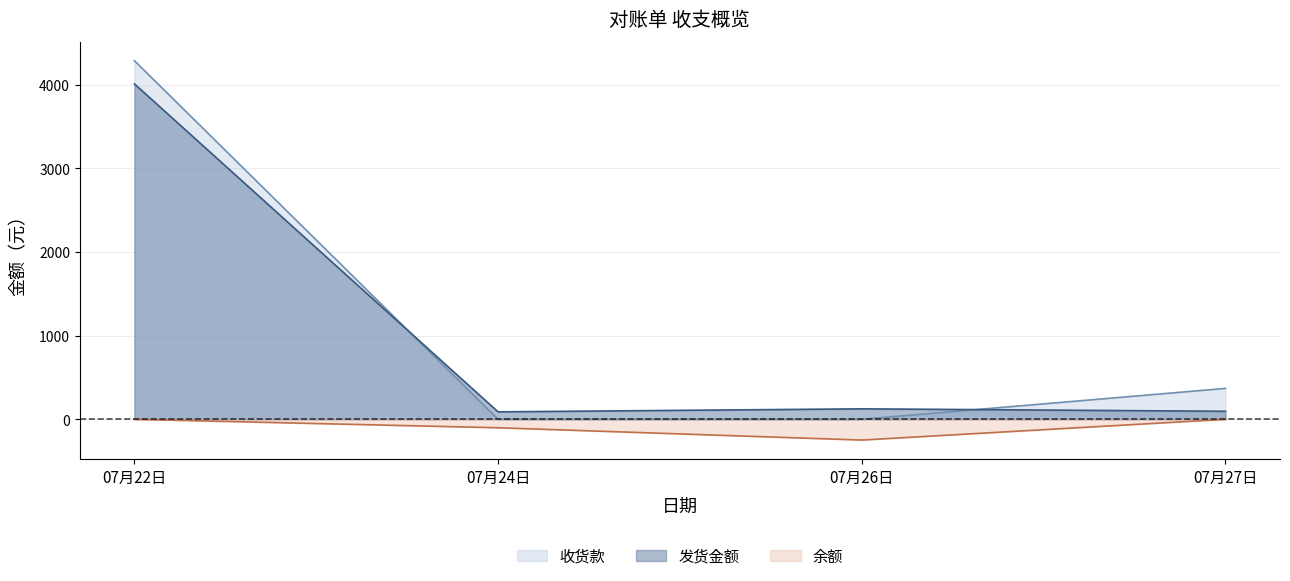

At which category is the sum across all series the highest?

07月22日